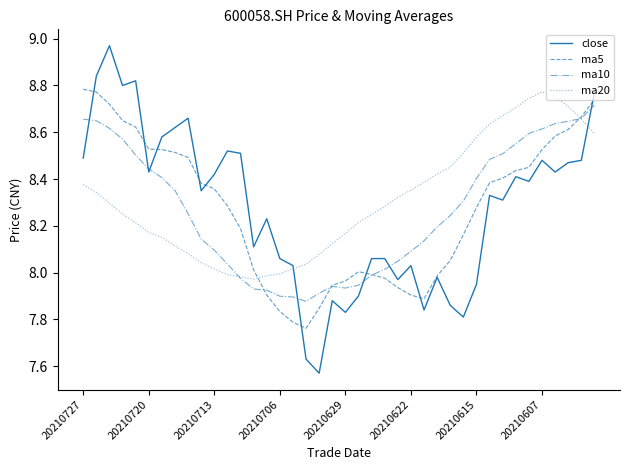

Which series has the largest range (max minus min)?

close